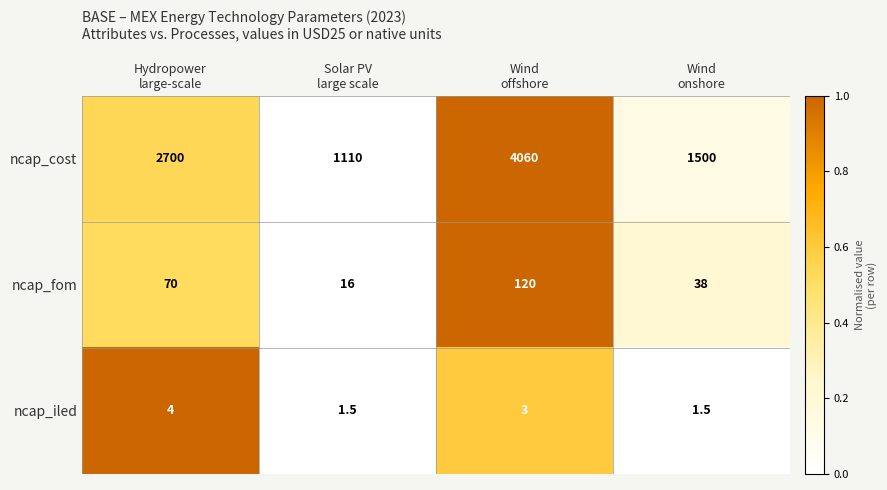

Which series has the widest spread of values?

ncap_cost